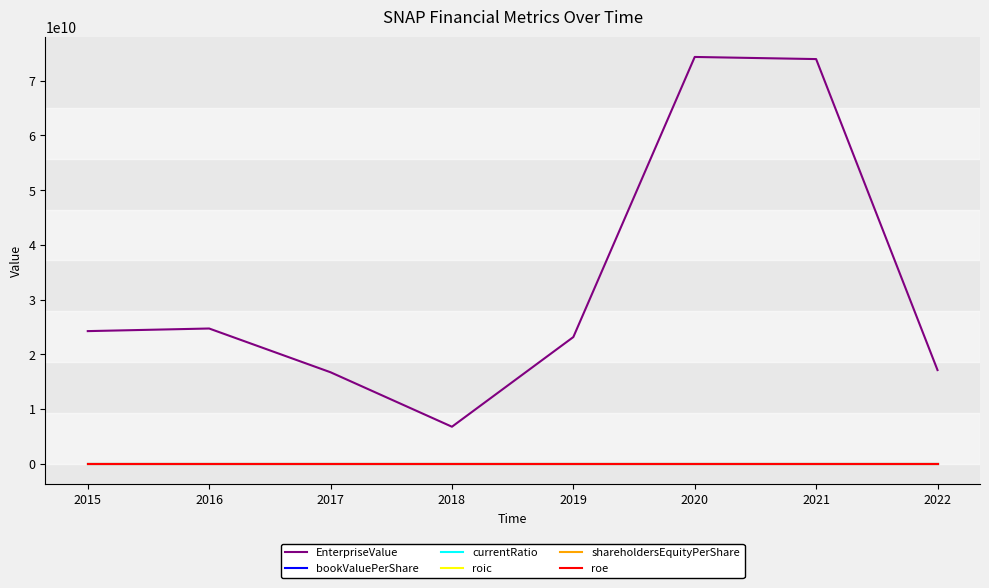

Reading left to right, what are all the values shown in this chart?

EnterpriseValue: 24261818240.0	24739013240.0	16743805341.6	6795780680.0	23178110460.0	74344468510.0	73956811910.0	17146475800.0
bookValuePerShare: 0.8	1.3	2.6	1.8	1.6	1.6	2.4	1.6
currentRatio: 4.4	3.4	6.8	5.7	5.3	5.0	5.7	4.3
roic: -0.5	-0.4	-1.2	-0.5	-0.3	-0.2	-0.1	-0.2
shareholdersEquityPerShare: 0.8	1.3	2.6	1.8	1.6	1.6	2.4	1.6
roe: -0.5	-0.4	-1.2	-0.5	-0.5	-0.4	-0.1	-0.6